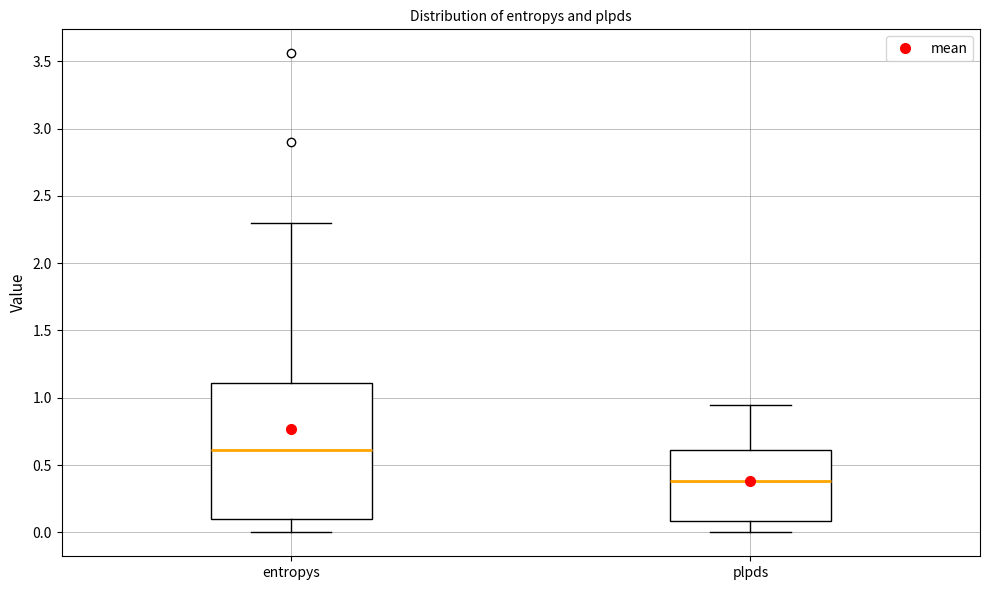

Reading left to right, read every box against the y-axis: the position of its median line, the range the box covers, and the ends of its whiskers. The values are not printed on the chart, so give them approximately, as read against the axis.

entropys: median 0.60, box 0.10 to 1.10, whiskers 0.00 to 2.30
plpds: median 0.40, box 0.10 to 0.60, whiskers 0.00 to 0.95